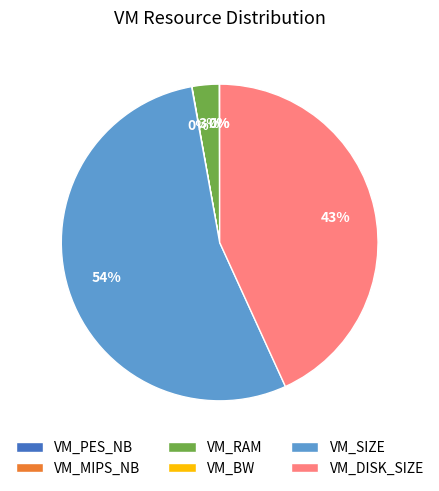

What is the largest slice in the pie chart?

VM_SIZE